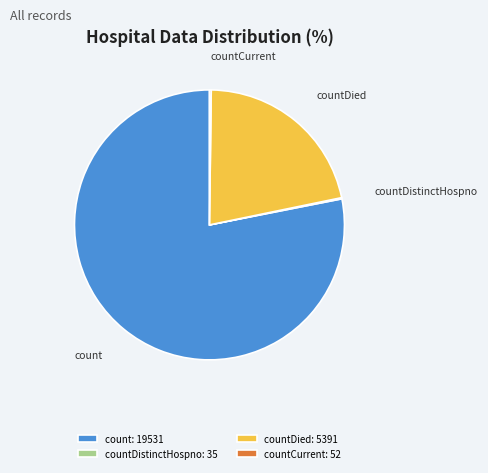

Is countDied: 5391 the majority of the pie?

No